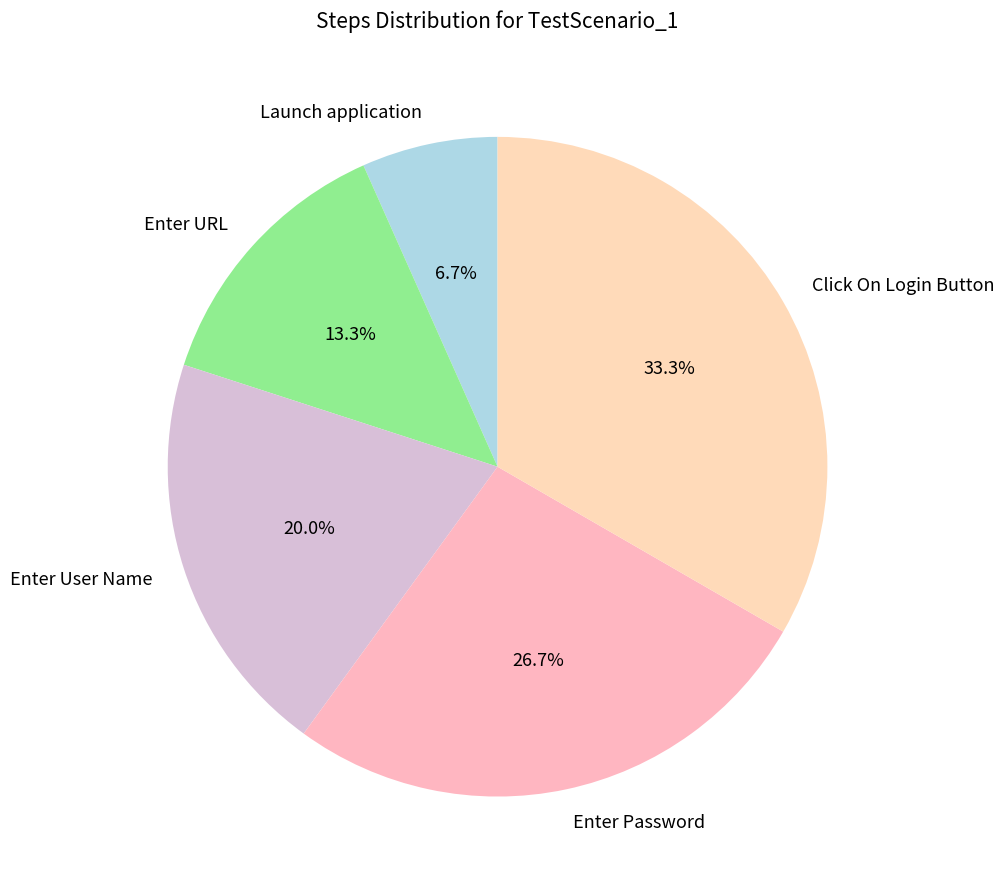

To the nearest percent, what is the combined percentage of Enter User Name and Click On Login Button?

53%